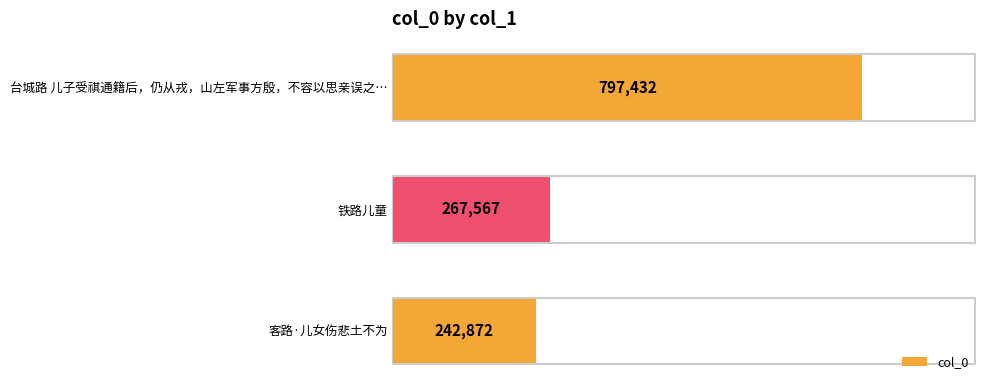

At which label is the value closest to 520152?

铁路儿童